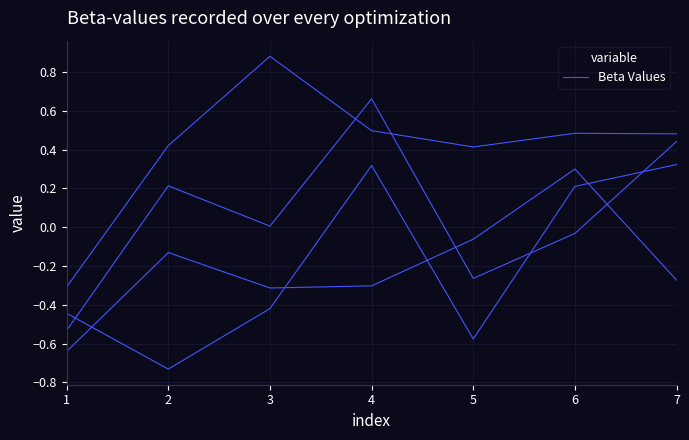

What is the difference between the maximum and minimum values?

1.2